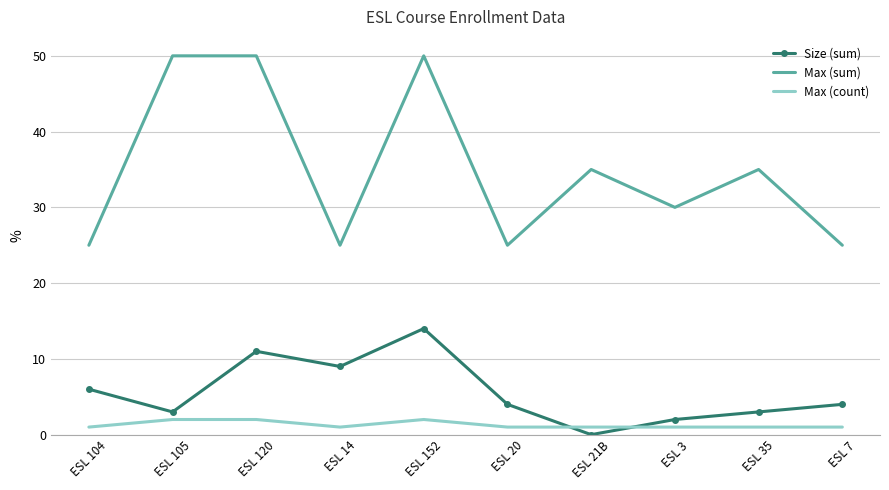

Reading right to left, transcribe all the data shown in this chart.

Size (sum): 4	3	2	0	4	14	9	11	3	6
Max (sum): 25	35	30	35	25	50	25	50	50	25
Max (count): 1	1	1	1	1	2	1	2	2	1